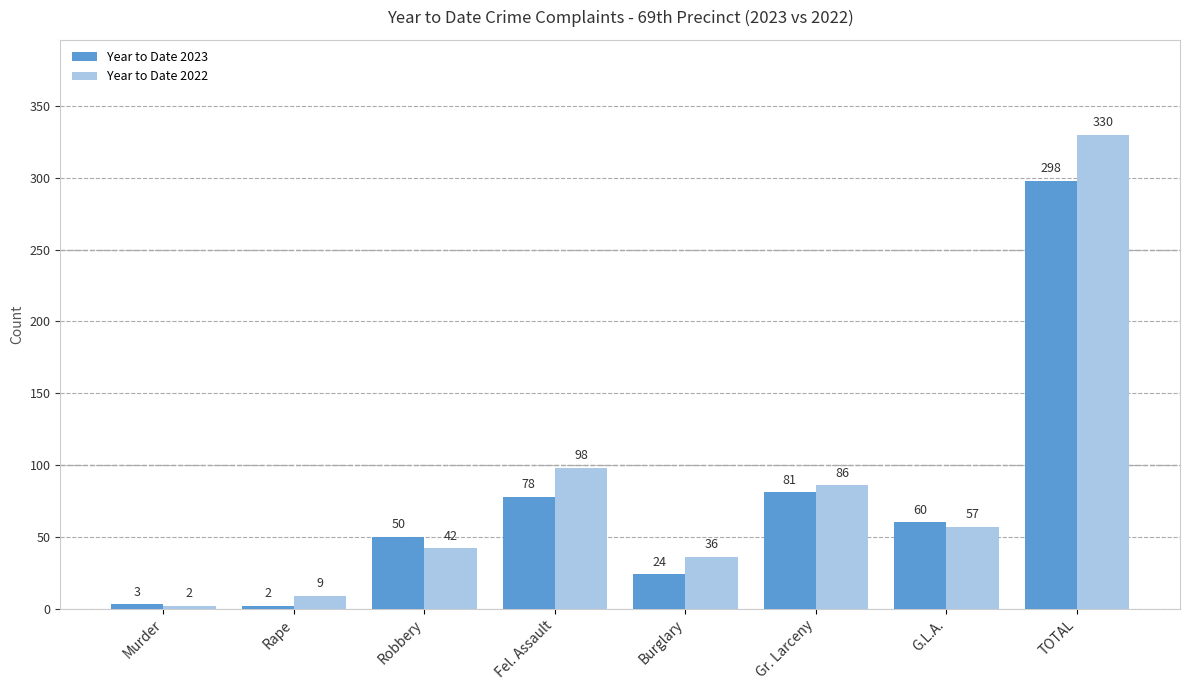

Which category has the highest value in the Year to Date 2023 series?

TOTAL